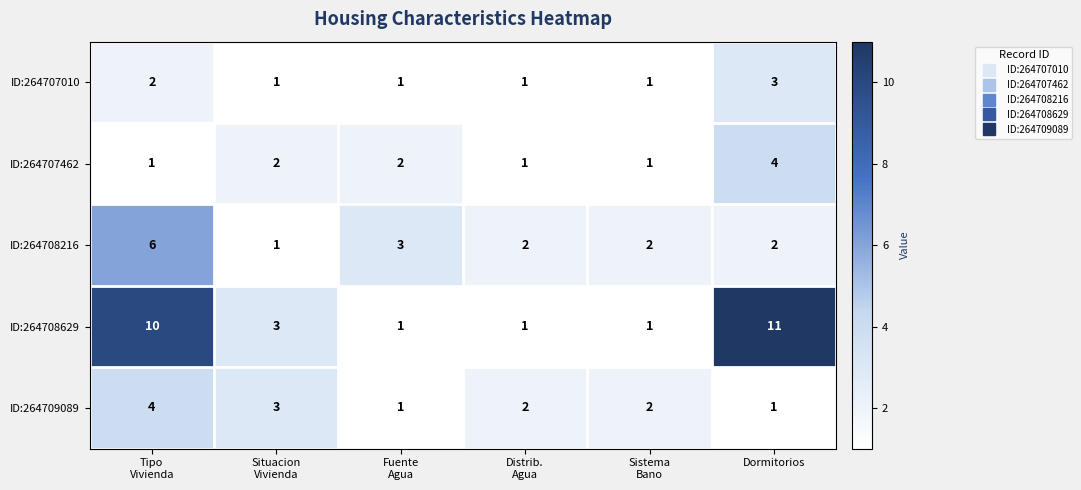

Which series has the largest total across all categories?

ID:264708629